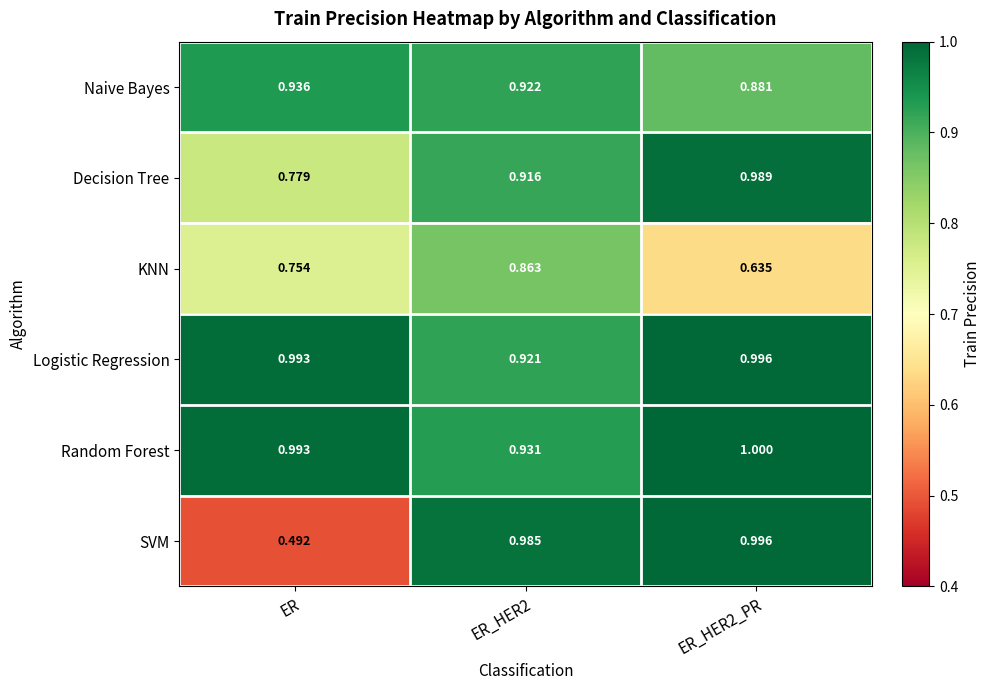

Which series has the widest spread of values?

SVM